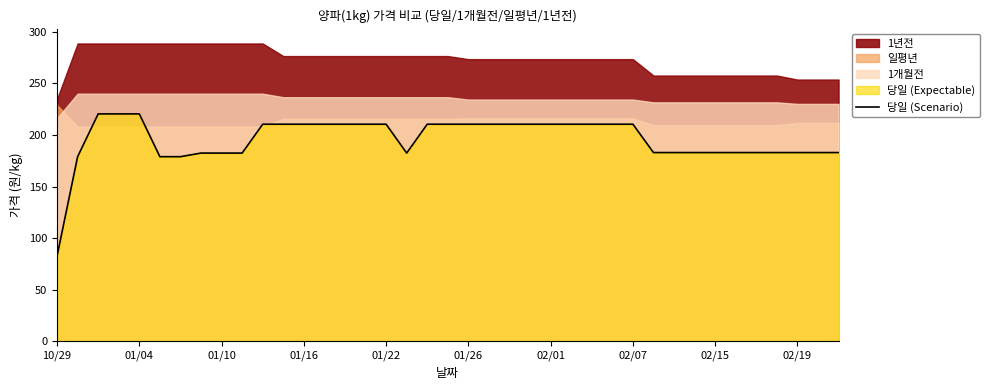

What is the lowest value of the 당일 (Scenario) series?

82.5